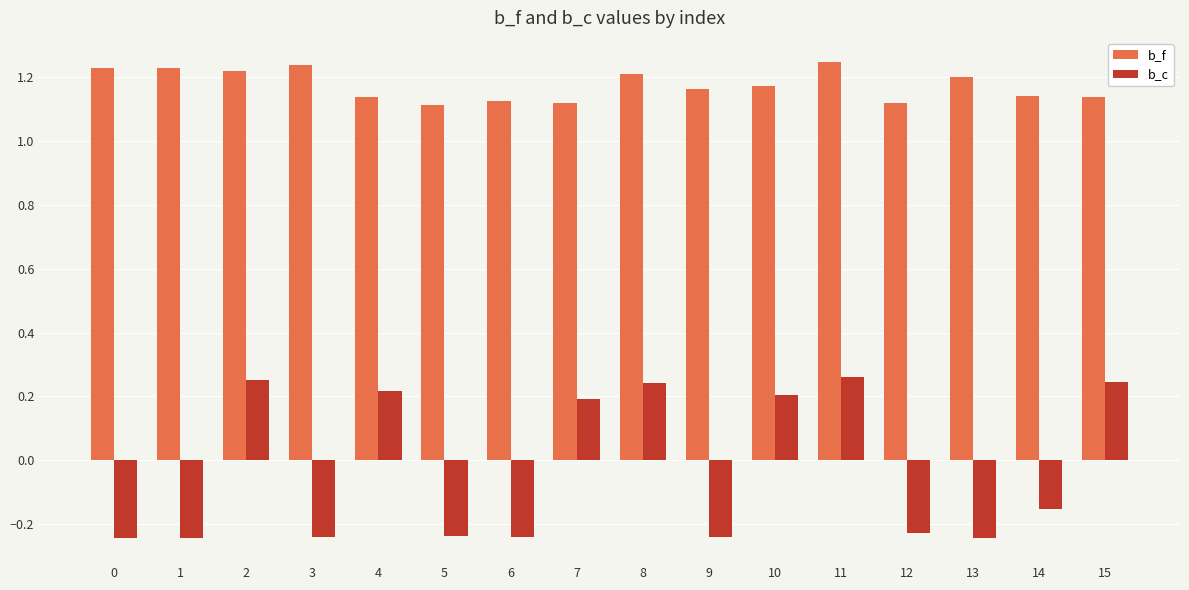

At which category is the sum across all series the highest?

11